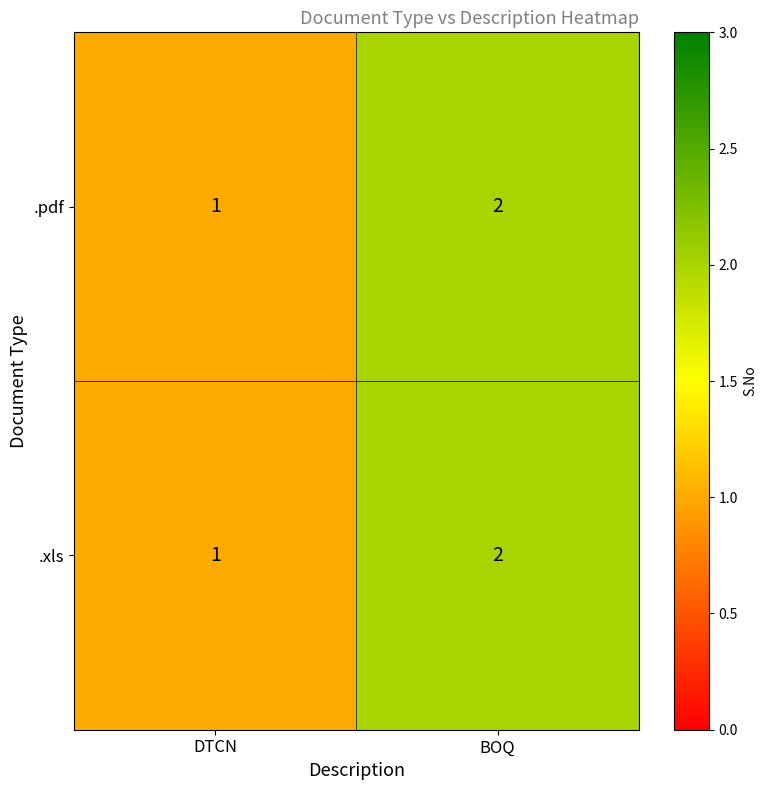

What is the sum of all .pdf values?

3